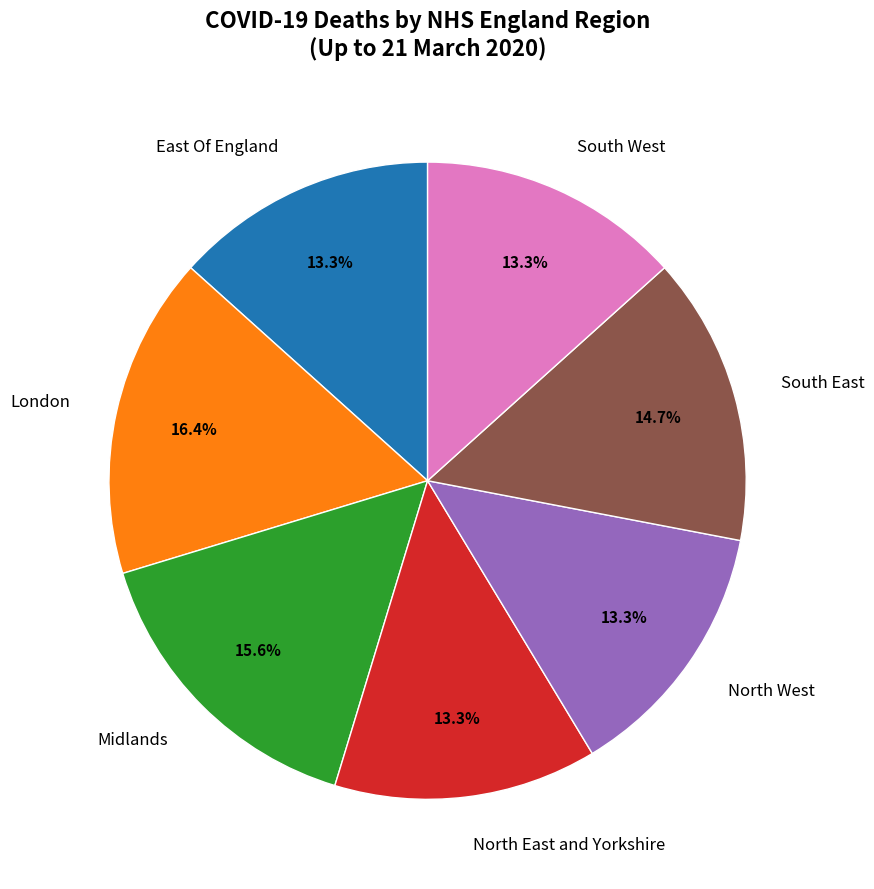

How many segments does this pie chart have?

7